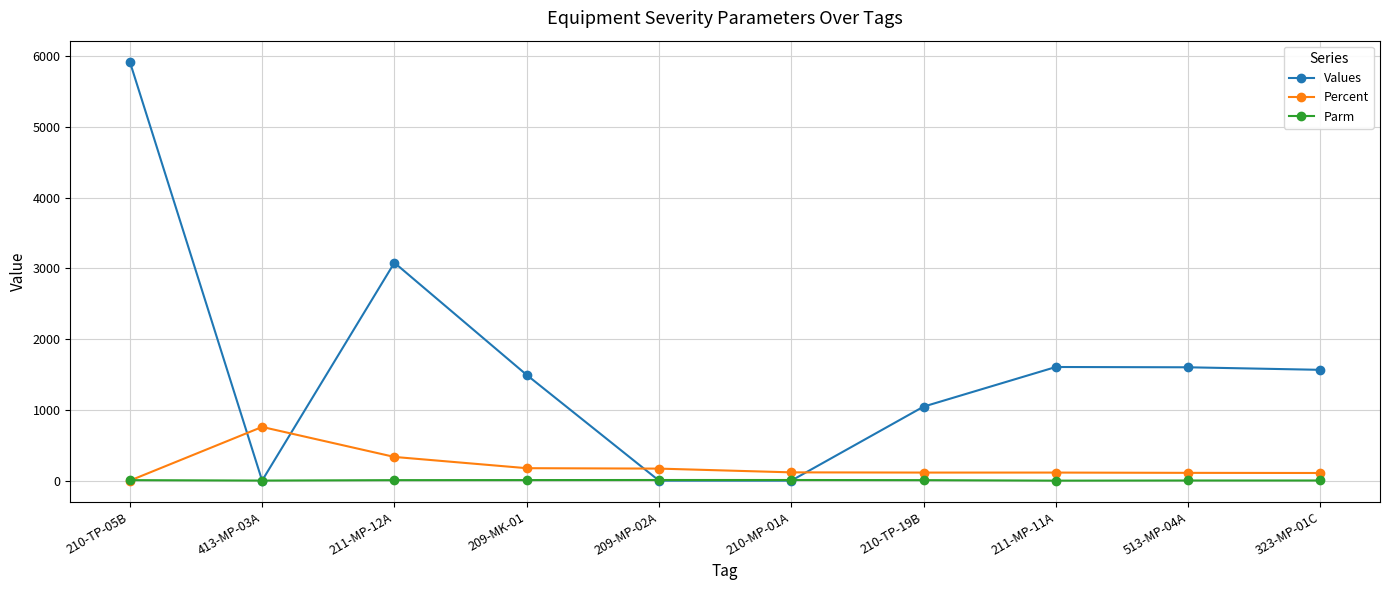

The value of Percent at 210-TP-19B is 114.0. True or false?

True